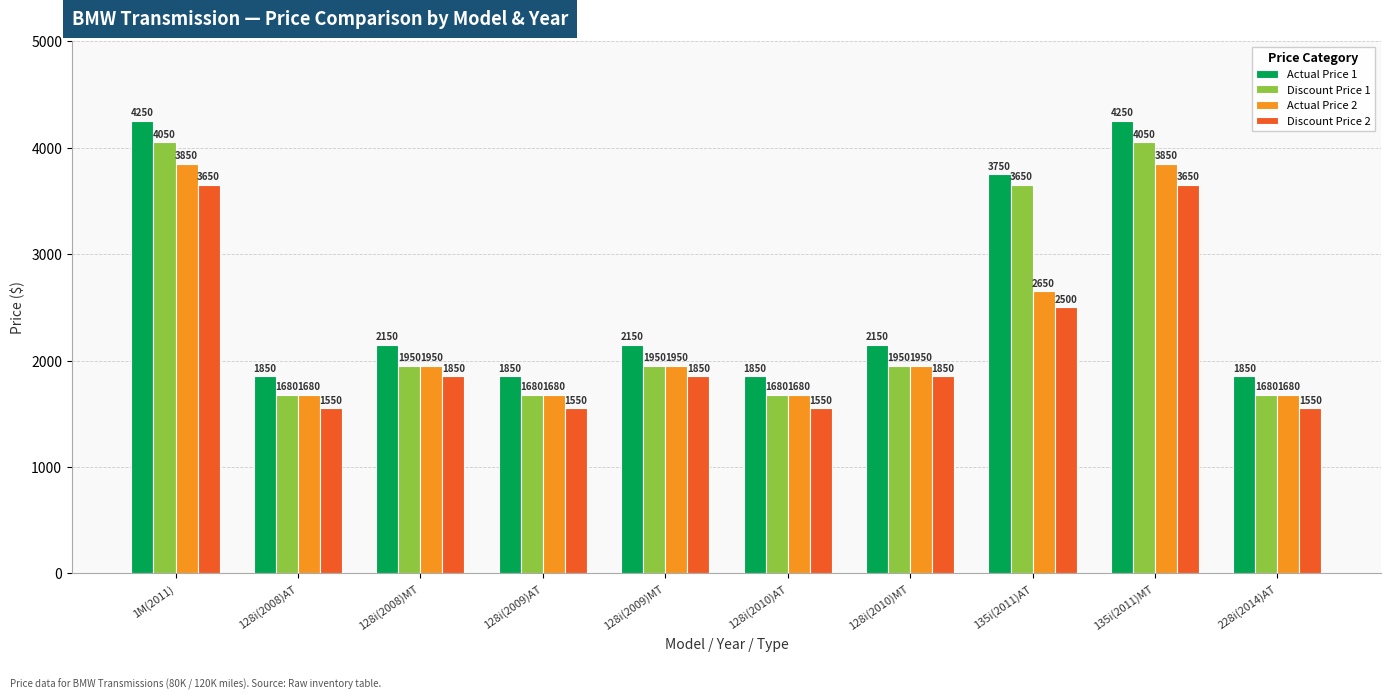

What are all the series names shown in the legend?

Actual Price 1, Discount Price 1, Actual Price 2, Discount Price 2